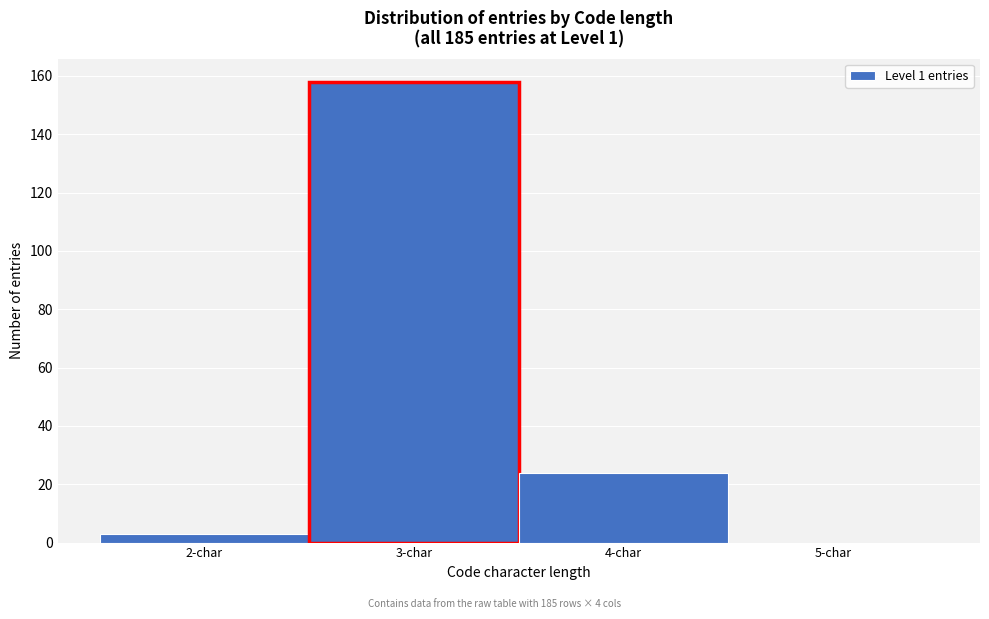

Reading left to right, transcribe all the data shown in this chart.

2-char=3	3-char=158	4-char=24	5-char=0